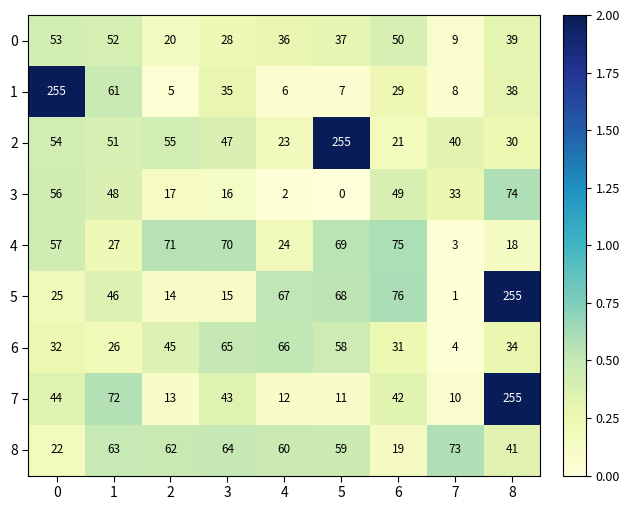

At how many categories does at least one series exceed 0?

9